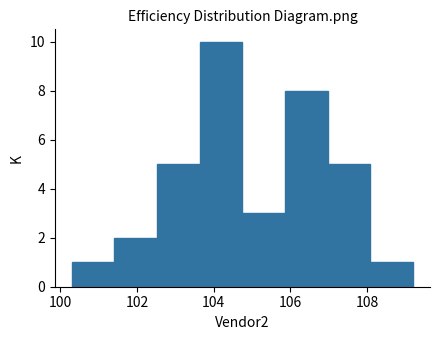

Reading left to right, list every bar in this chart as the range it spans on the x-axis followed by its height. Neither the bar edges nor the heights are printed on the chart, so give them approximately, as read against the axes.

100.4 to 101.4: 1
101.4 to 102.6: 2
102.6 to 103.6: 5
103.6 to 104.8: 10
104.8 to 105.8: 3
105.8 to 107.0: 8
107.0 to 108.0: 5
108.0 to 109.2: 1